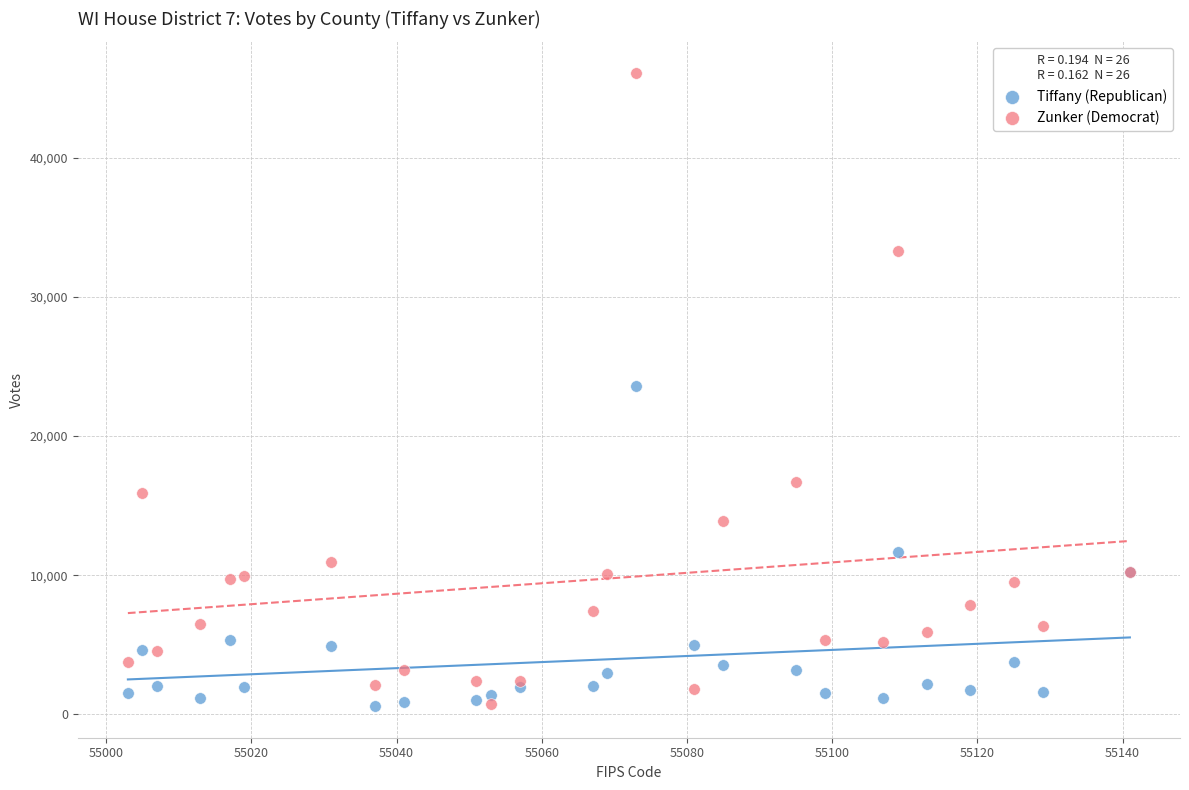

What is the X range (max minus min) for the scatter plot?

138